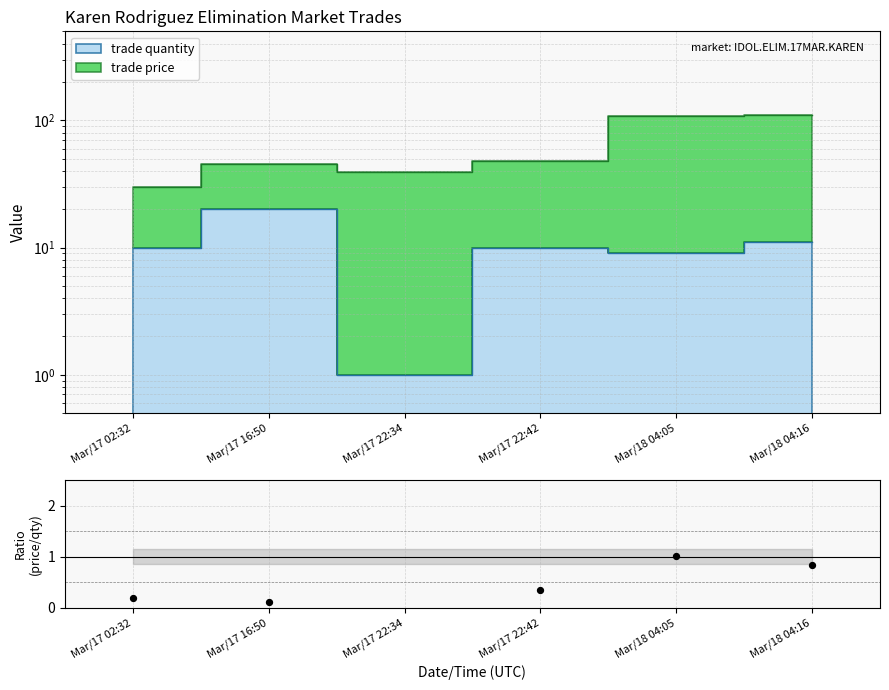

What is the change in value from Mar/17 02:32 to Mar/18 04:05?

+0.8